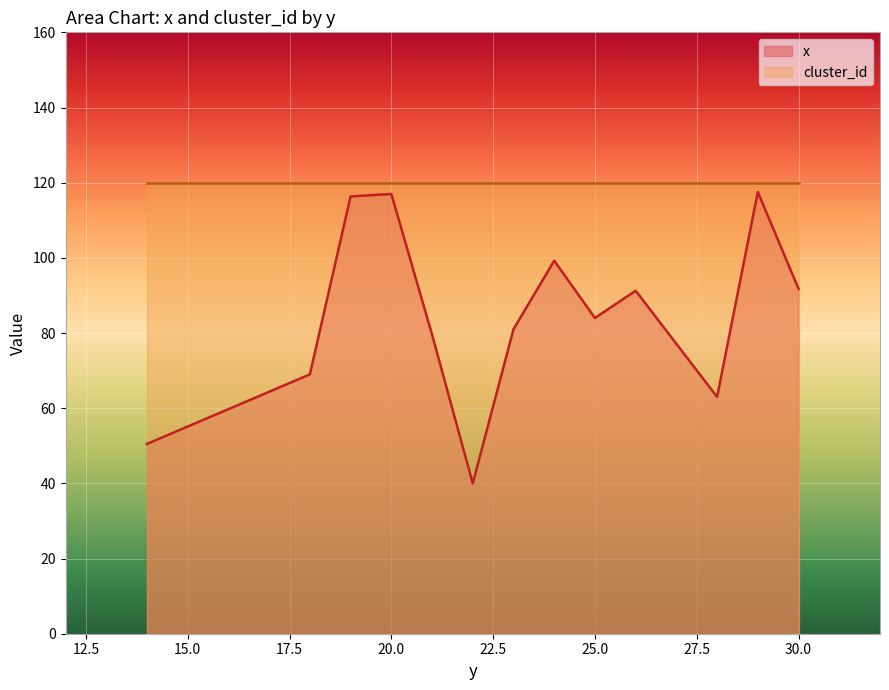

The x series shows 30.8 at 25.0. True or false?

False